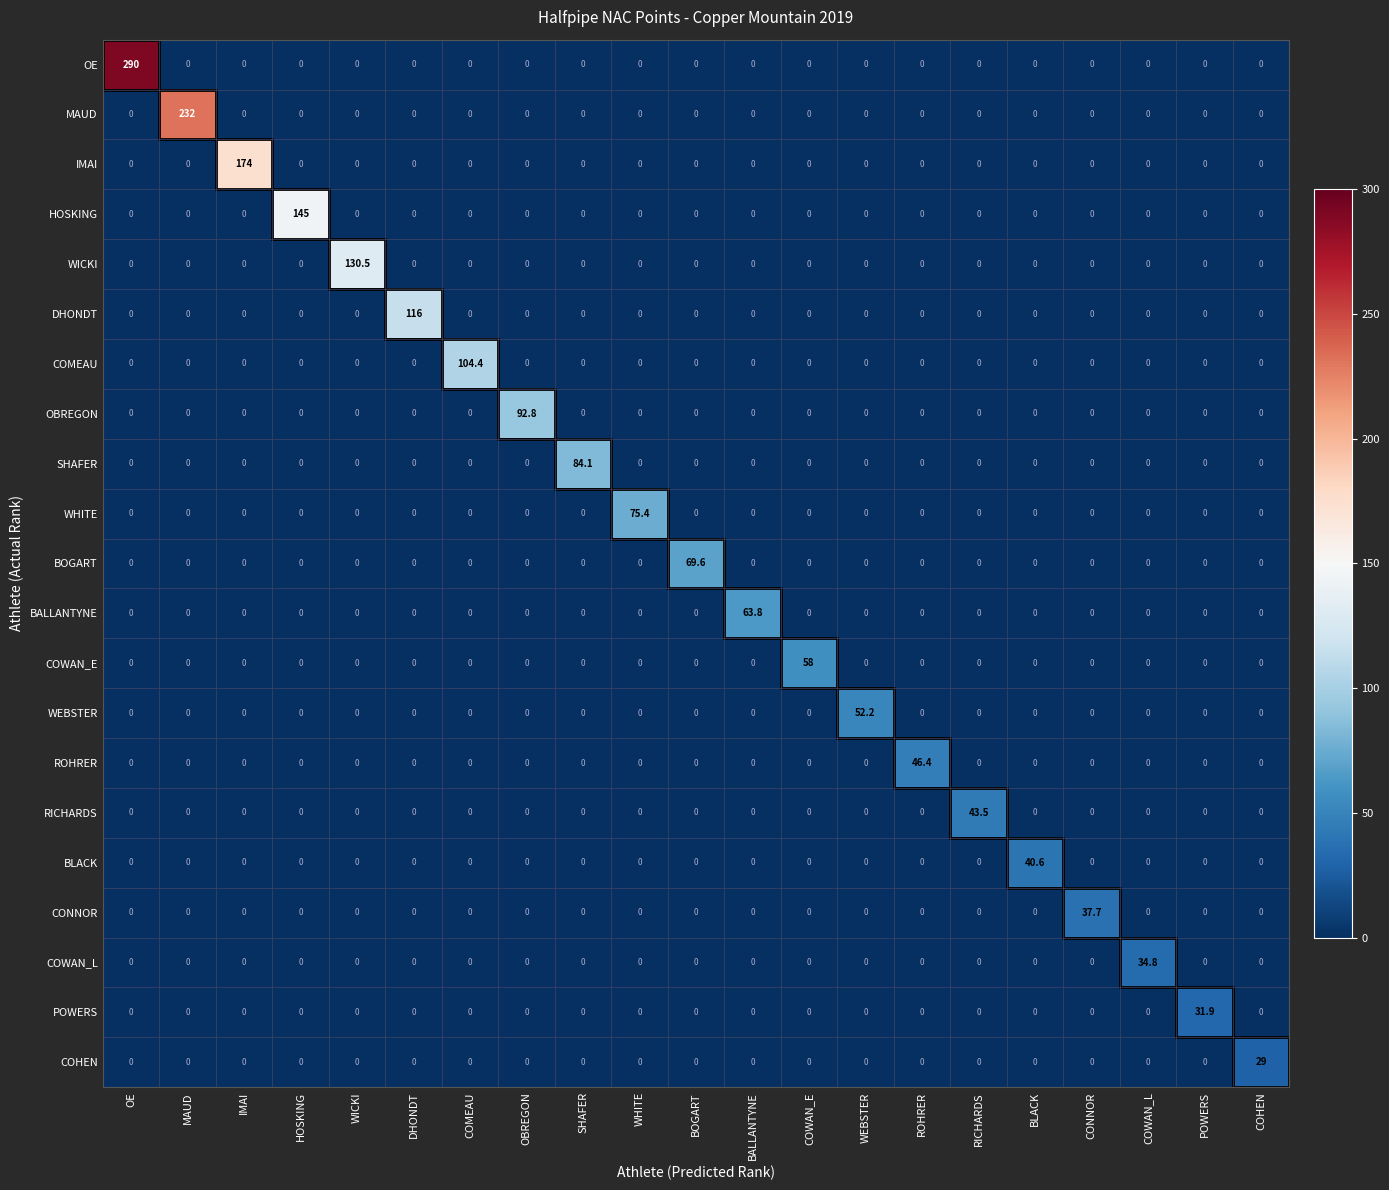

Count the number of categories in the chart.

21